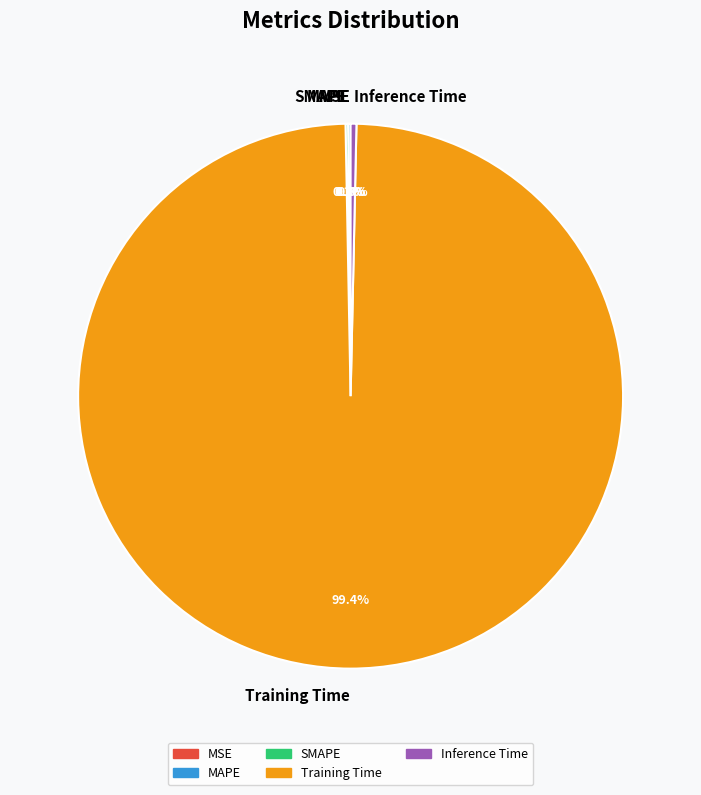

Which category has the biggest portion of the pie?

Training Time